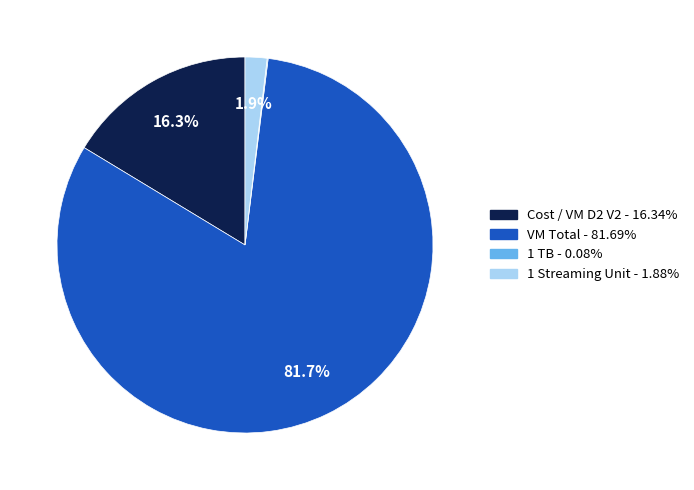

The Cost / VM D2 V2 slice represents 10% of the pie. True or false?

False